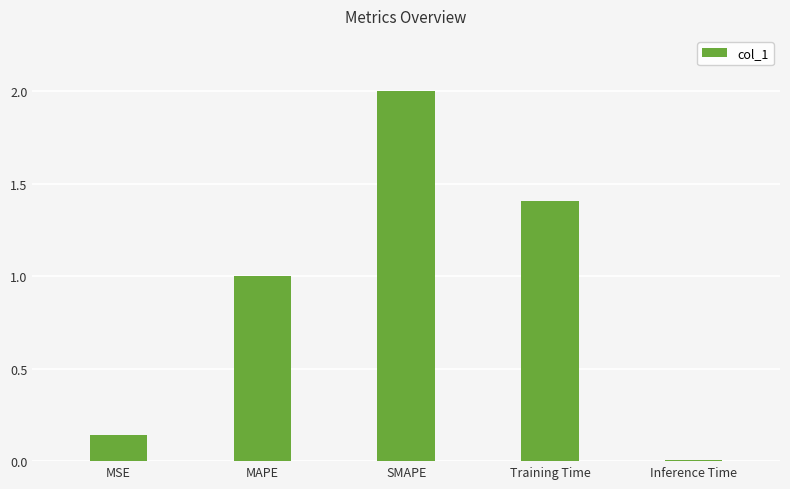

What is the greatest value displayed?

2.0